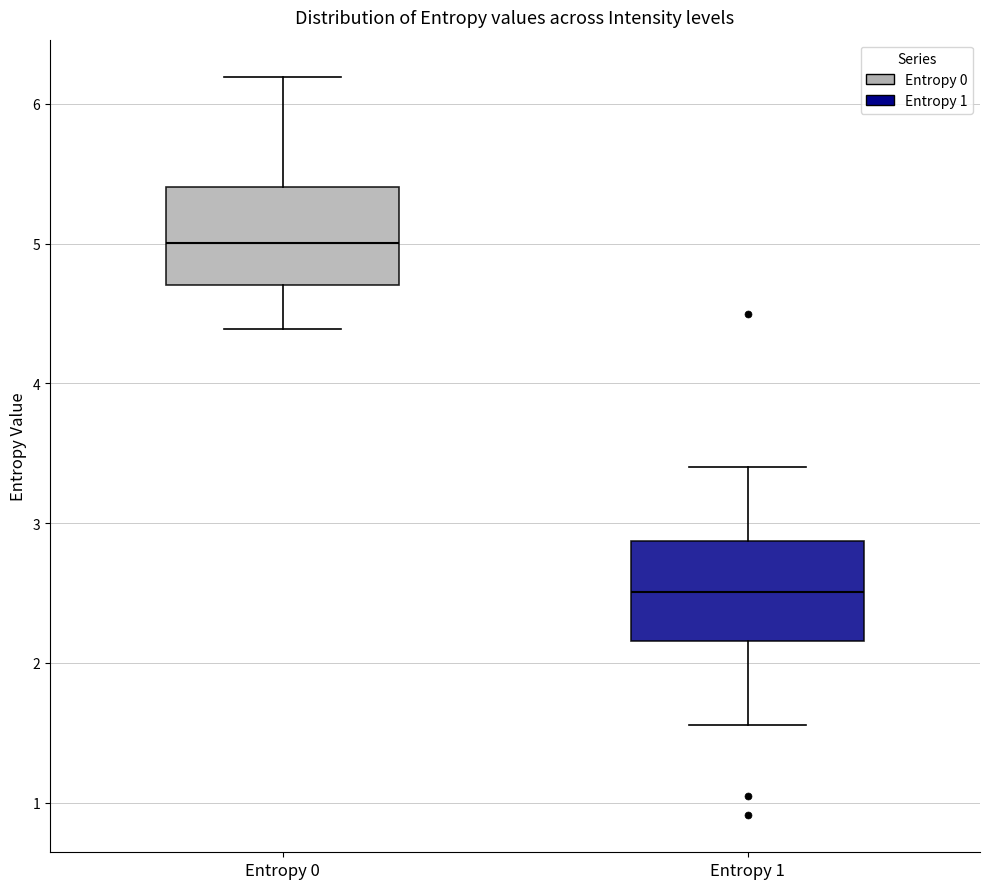

Which box has the lowest median line?

Entropy 1